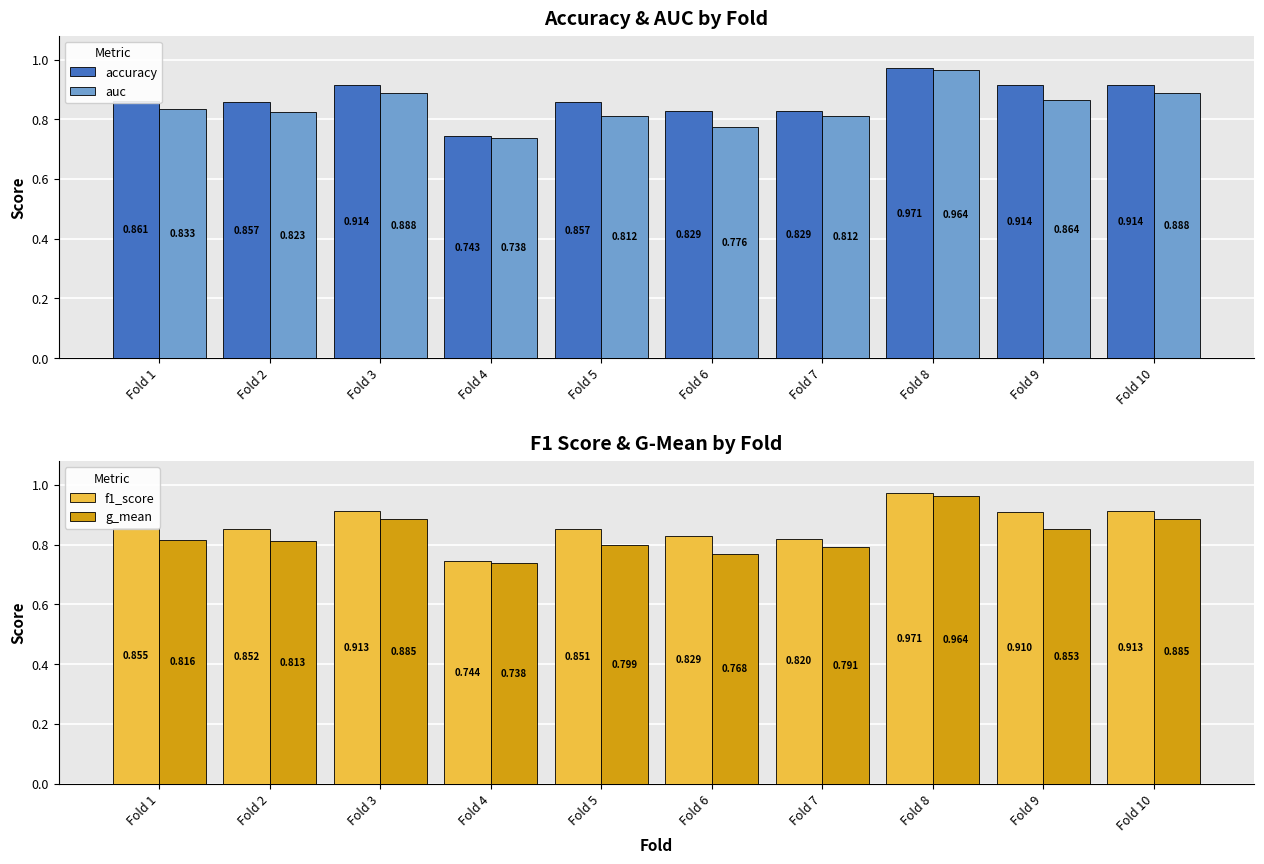

What is the difference between the accuracy values at Fold 9 and Fold 5?

0.1